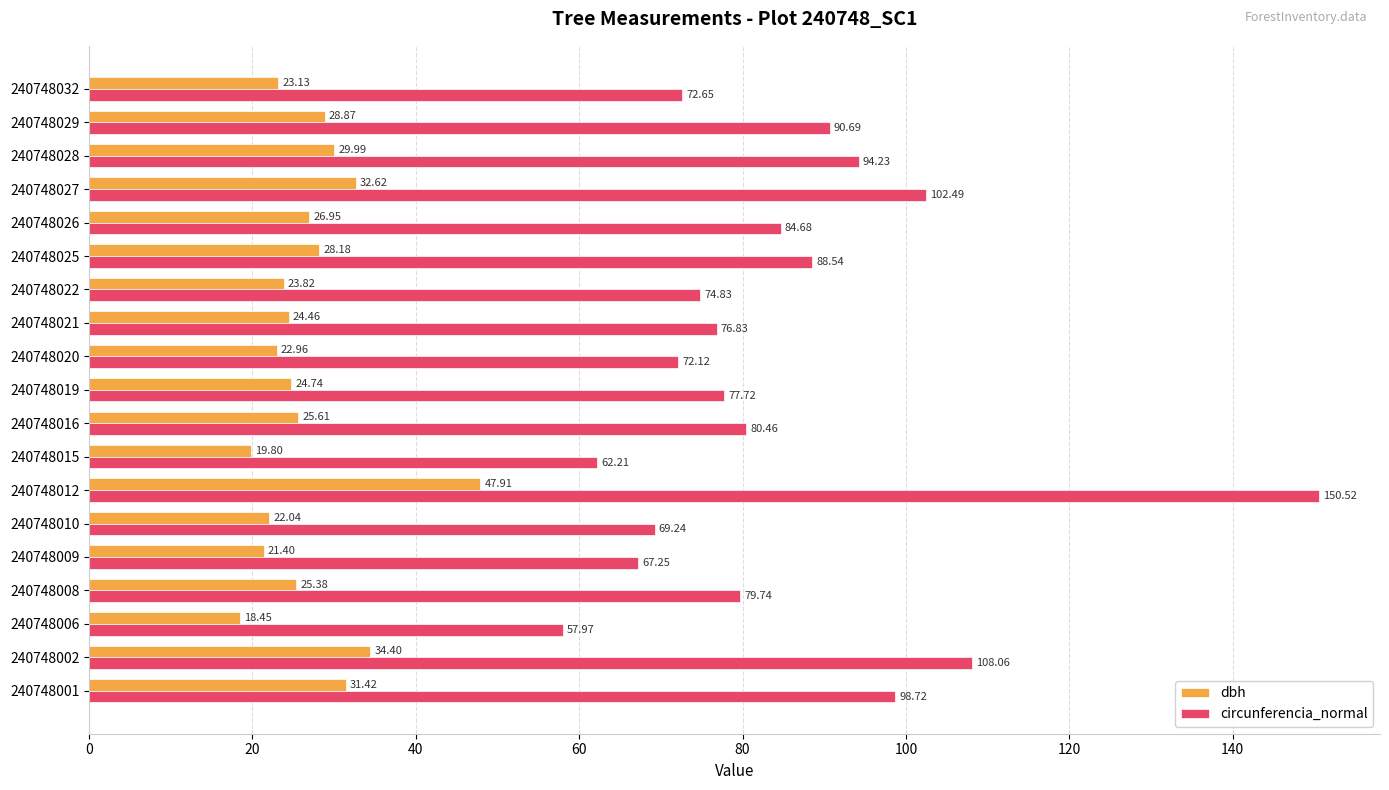

What is the total value across all series at 240748010?

91.3